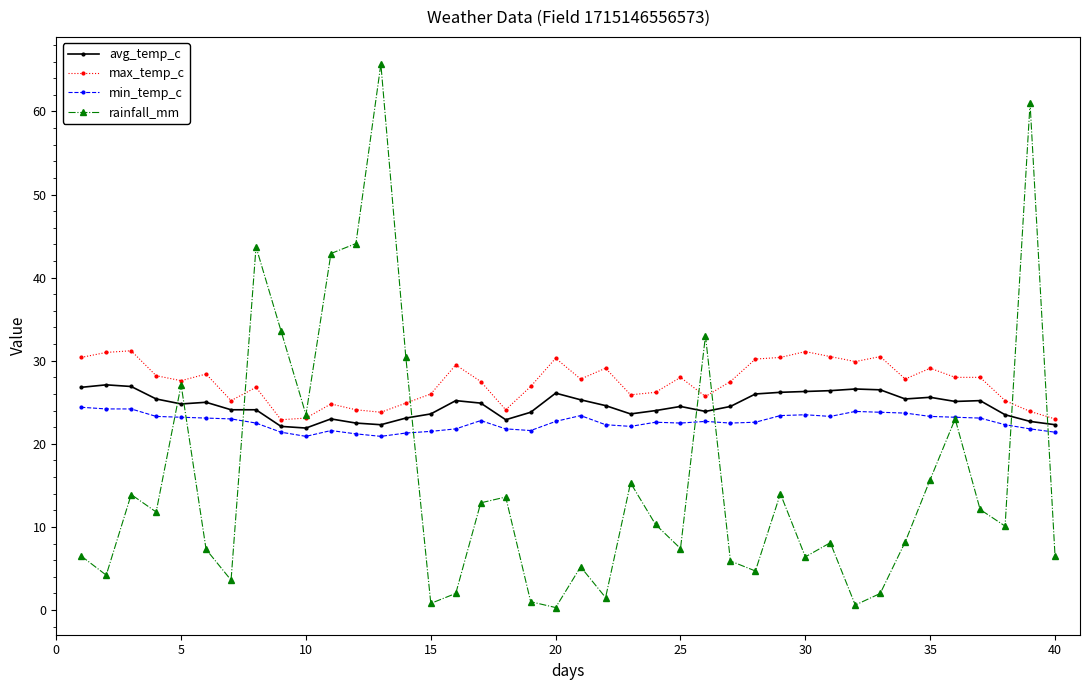

True or false: rainfall_mm has more than 1 points higher than both neighbors.

True